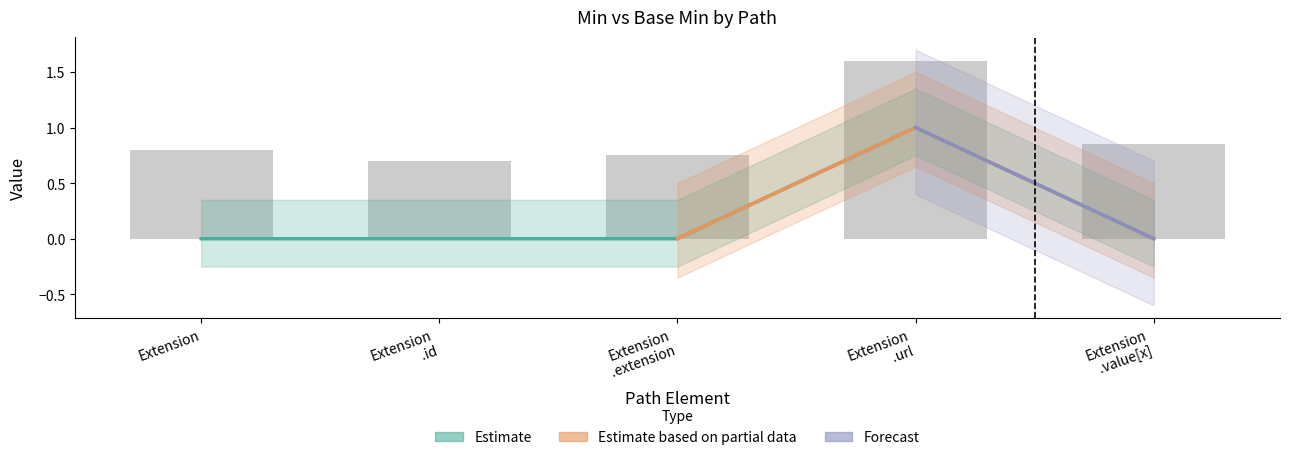

What position from the left is Extension .extension?

3